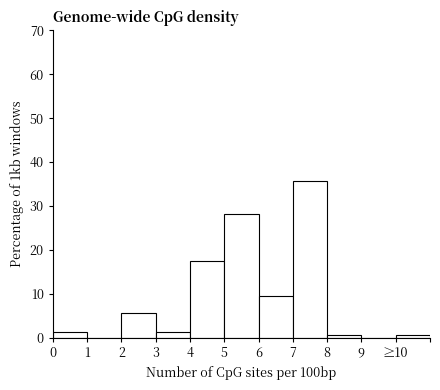

What is the sum of all values?

100.0